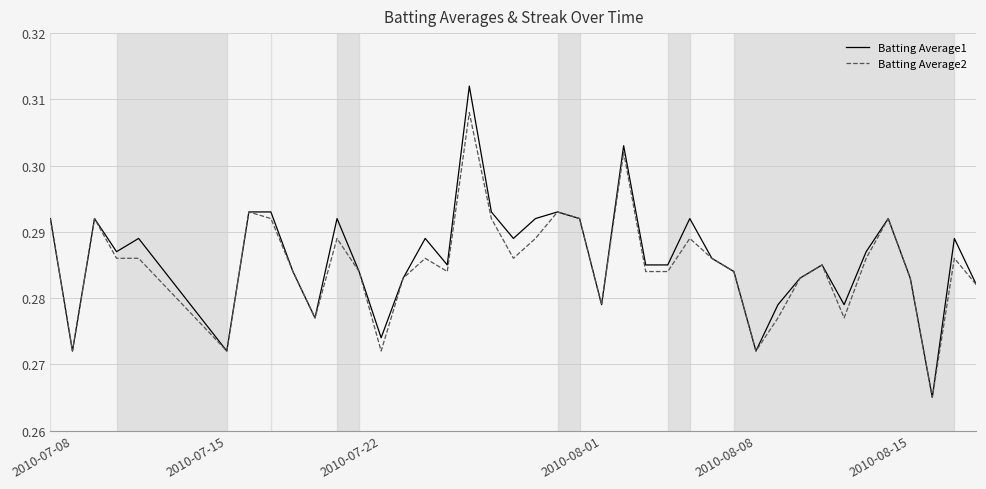

Which series has the widest spread of values?

Batting Average1